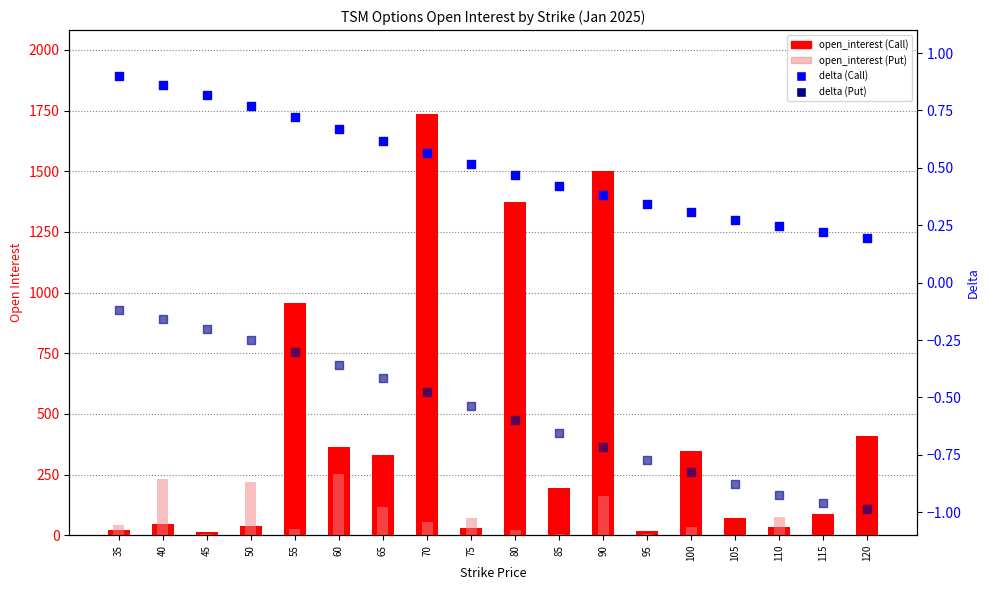

At how many categories does at least one series exceed 686?

4